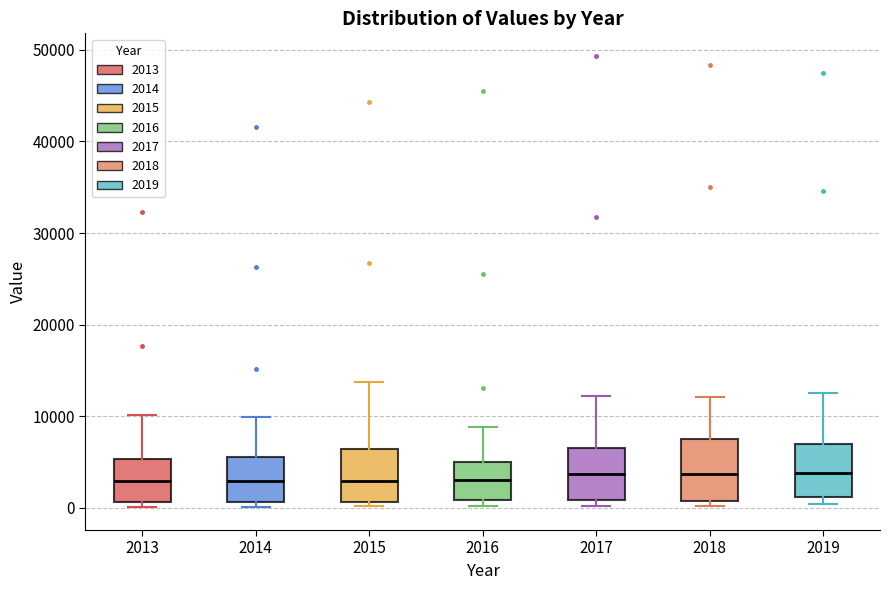

Where does the median line of the box at x = 2015 sit on the y-axis? The values are not printed on the chart, so give them approximately, as read against the axis.

3000